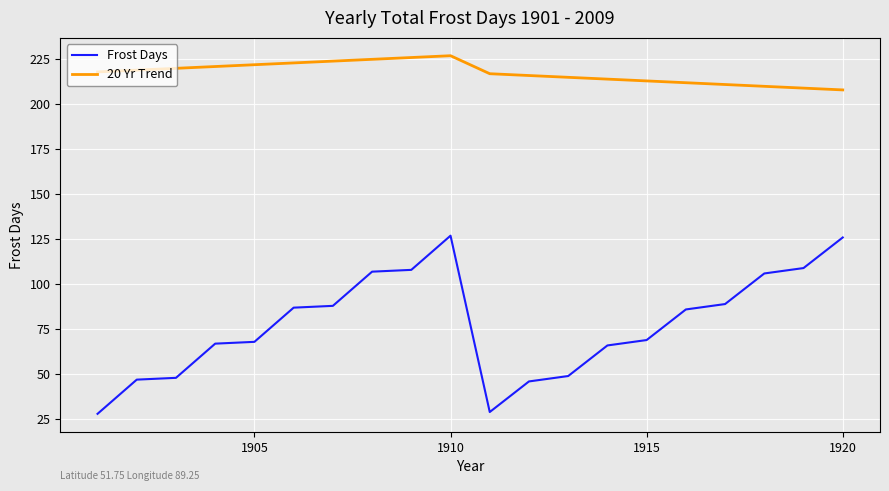

What is the maximum value shown in the chart?

227.0